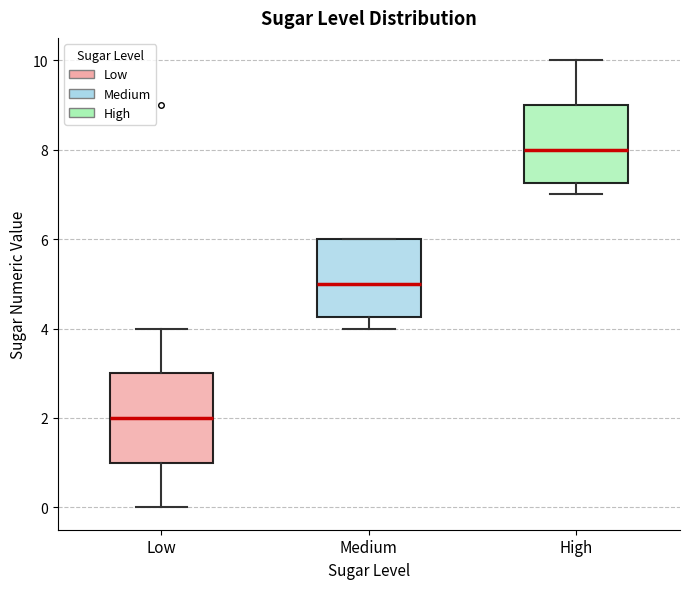

Where does the lower whisker of the box for Medium end on the y-axis? The values are not printed on the chart, so give them approximately, as read against the axis.

4.0